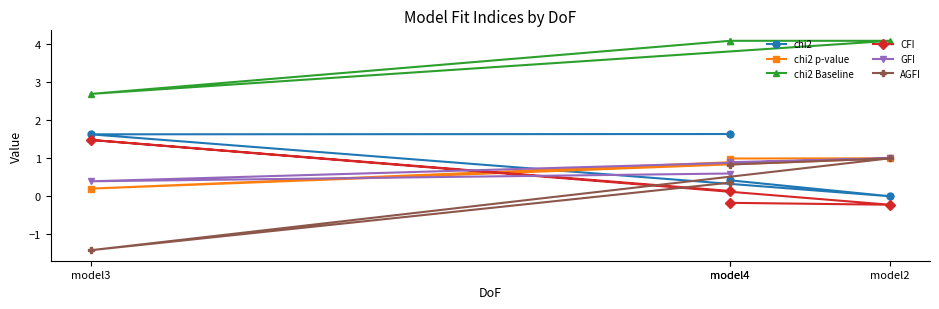

Which label corresponds to the smallest value in the chart?

model3